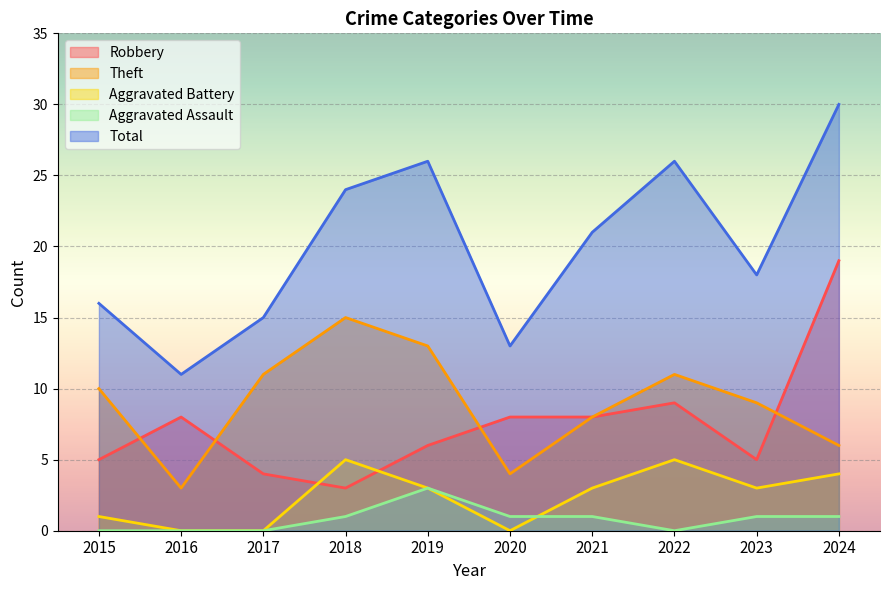

Reading left to right, what are all the values shown in this chart?

Robbery: 5	8	4	3	6	8	8	9	5	19
Theft: 10	3	11	15	13	4	8	11	9	6
Aggravated Battery: 1	0	0	5	3	0	3	5	3	4
Aggravated Assault: 0	0	0	1	3	1	1	0	1	1
Total: 16	11	15	24	26	13	21	26	18	30